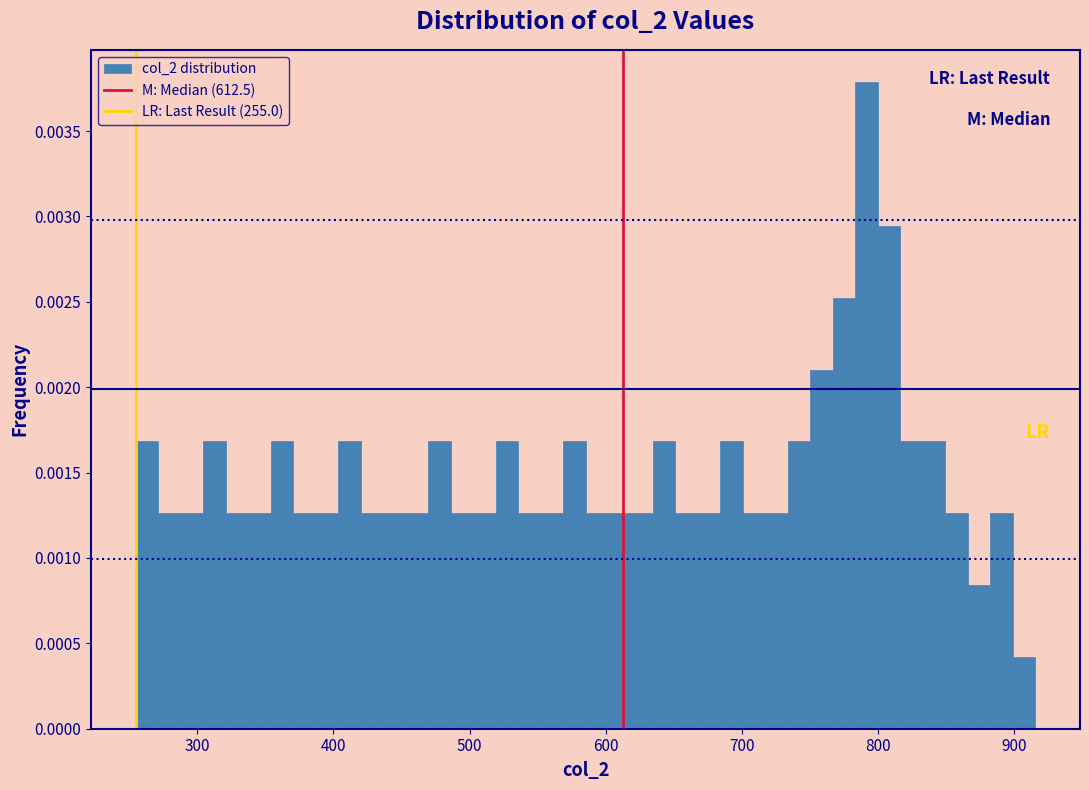

Read against the x-axis, roughly where is the centre of the tallest bar?

790